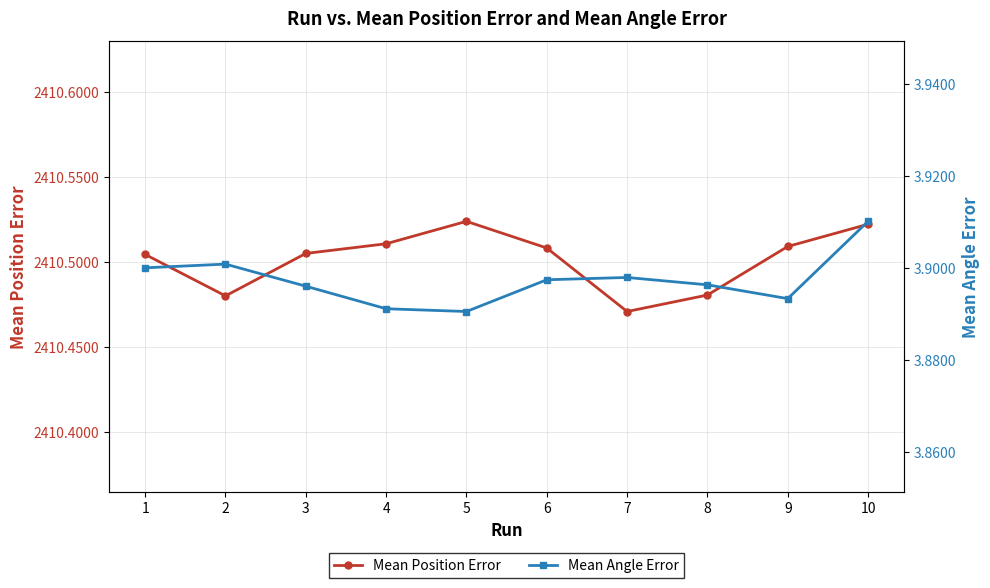

Between 2 and 6, which series saw the biggest shift?

Mean Position Error